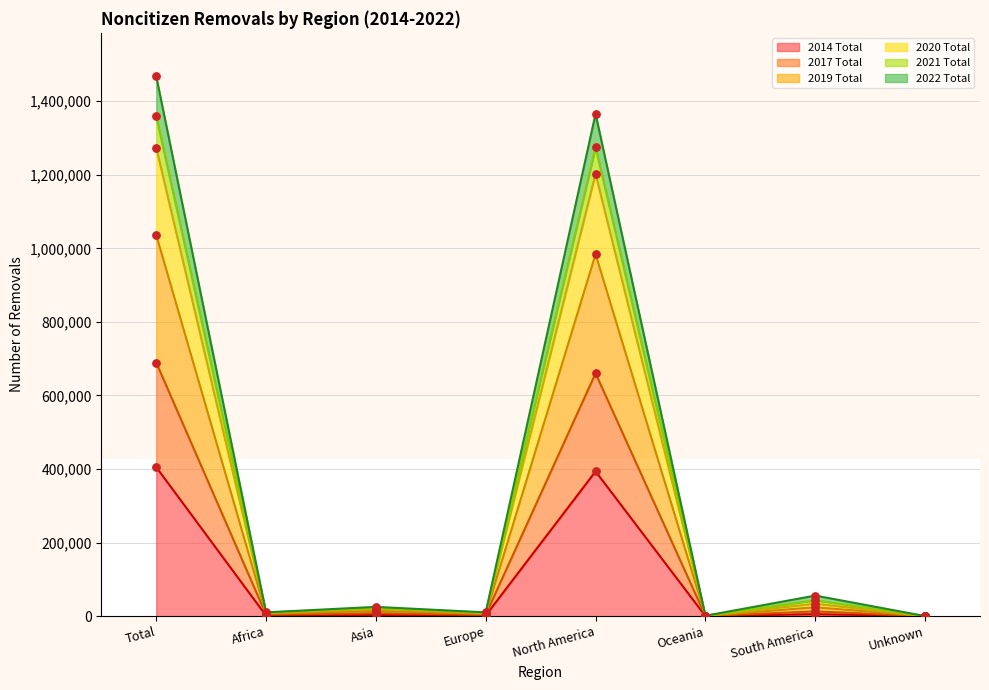

The value of 2014 Total at Total is 187120. True or false?

False